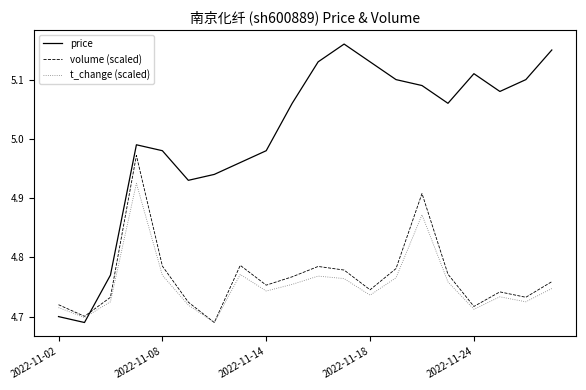

Rank the series by their maximum value, from highest to lowest.

price, volume (scaled), t_change (scaled)